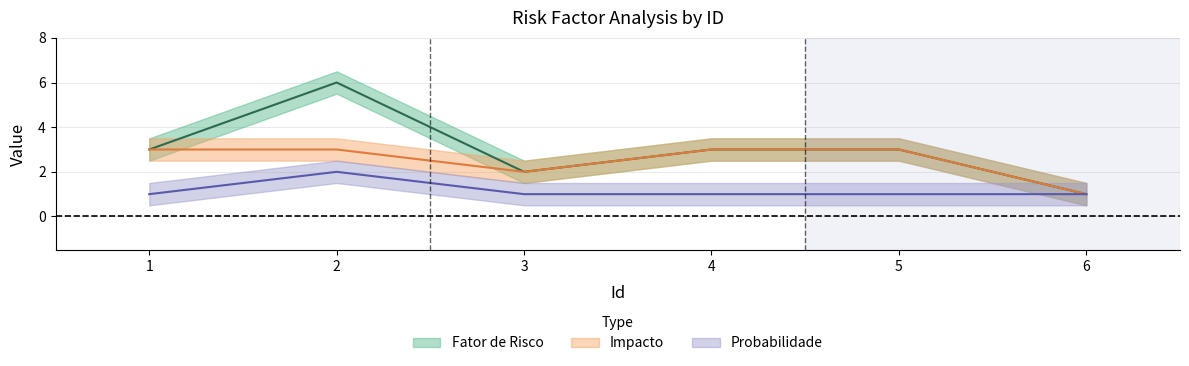

The value of Probabilidade at 1 is 1. True or false?

True